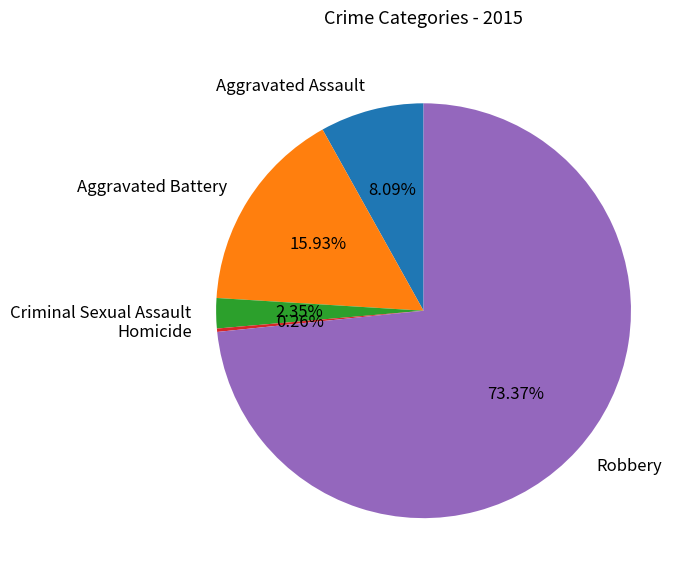

To the nearest percent, what is the difference between the largest and smallest slice percentages?

73%